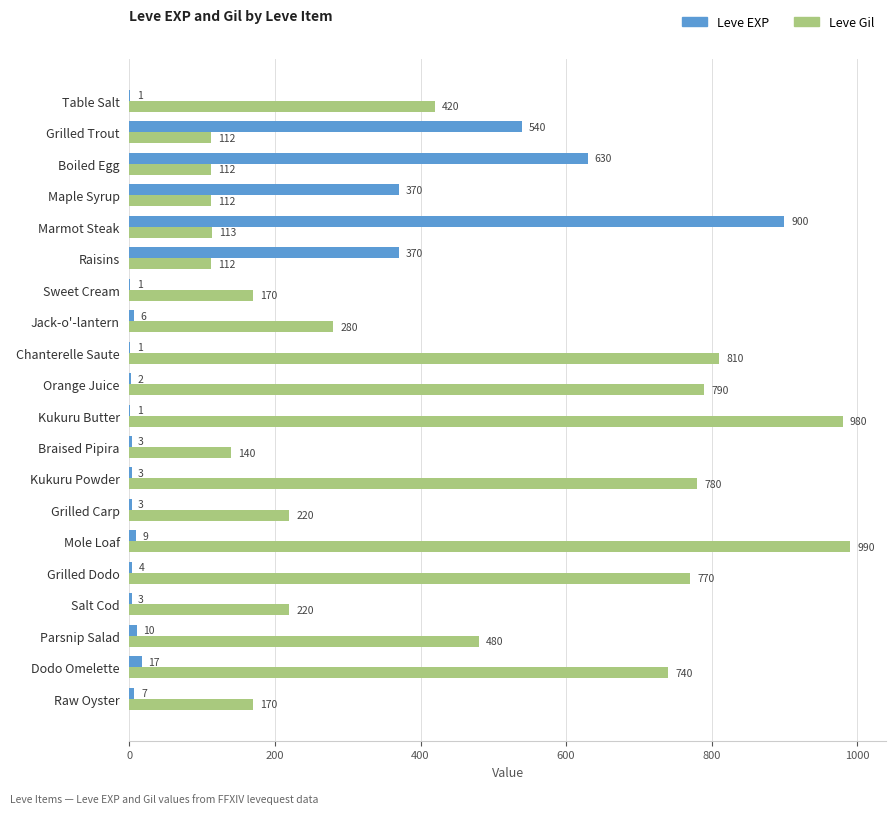

How many distinct data groups are displayed?

2